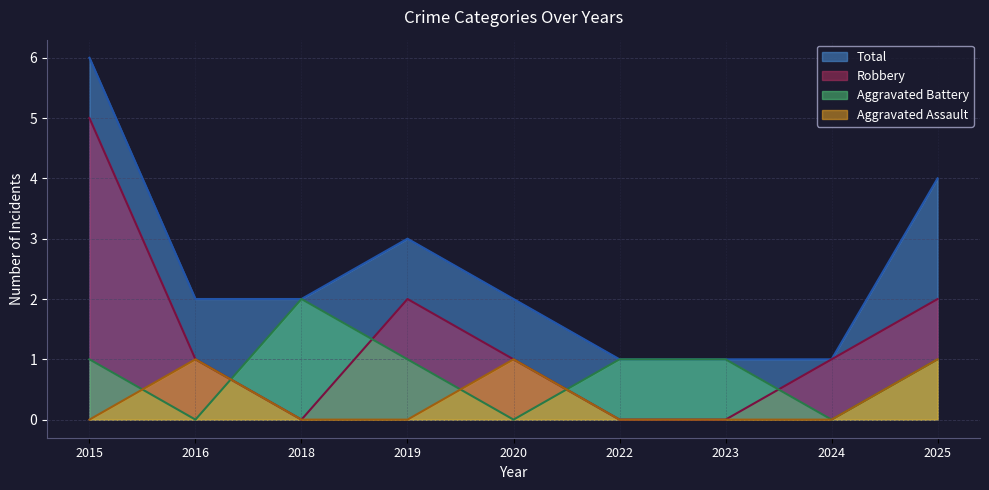

Which has a higher value, 2024 or 2022?

2024